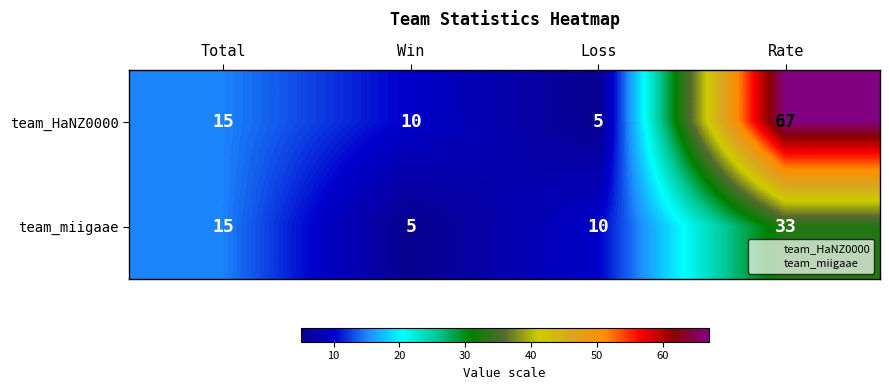

What is the greatest value displayed?

67